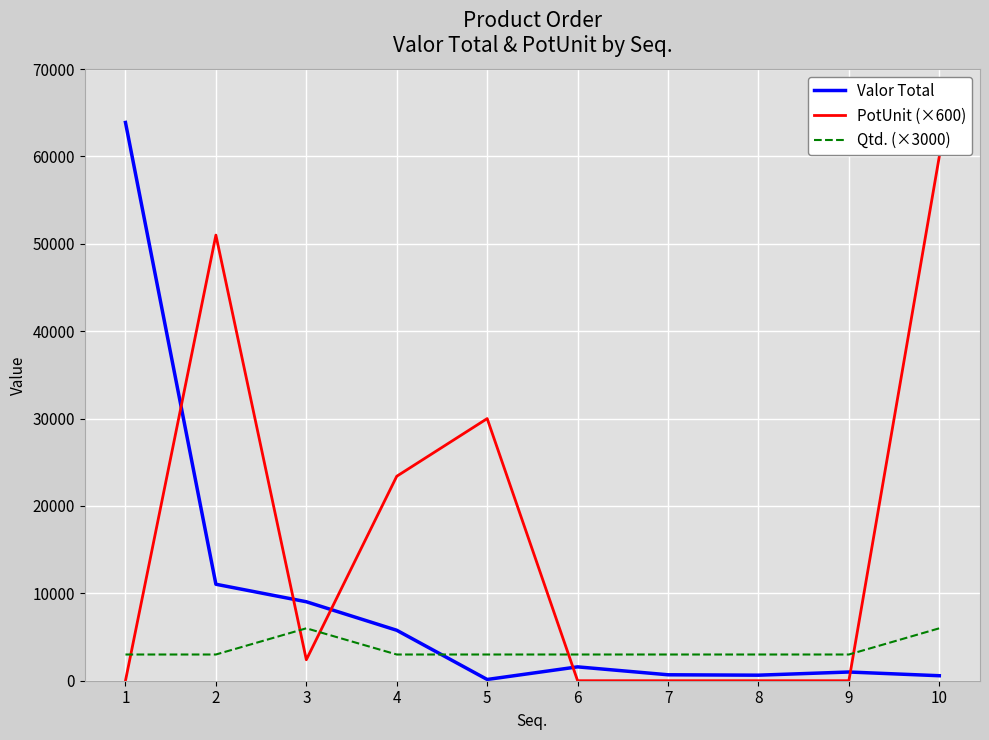

At which category does Valor Total reach its first local valley?

5